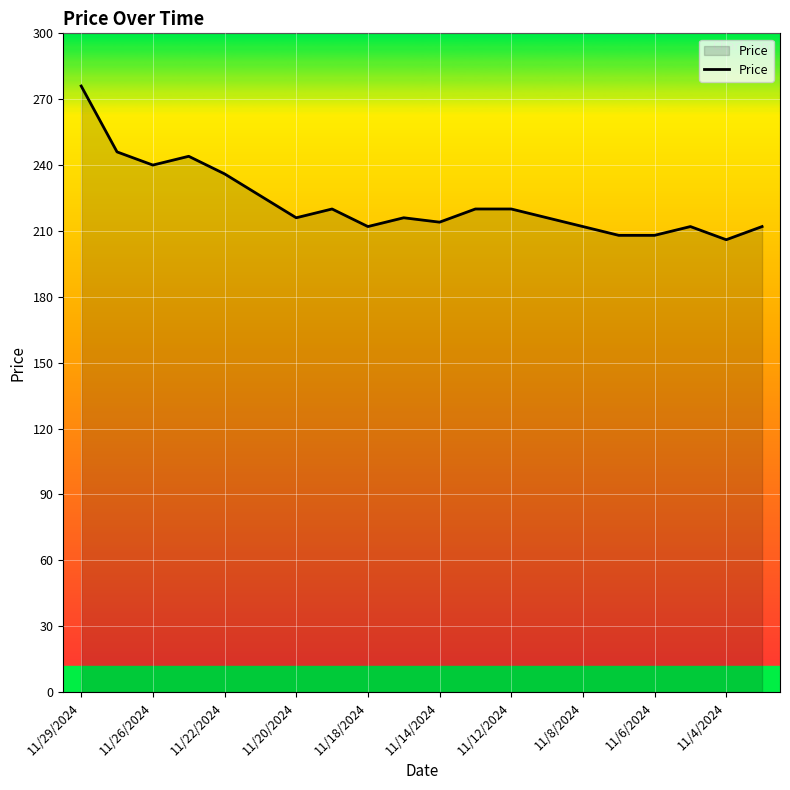

What is the maximum value shown in the chart?

276